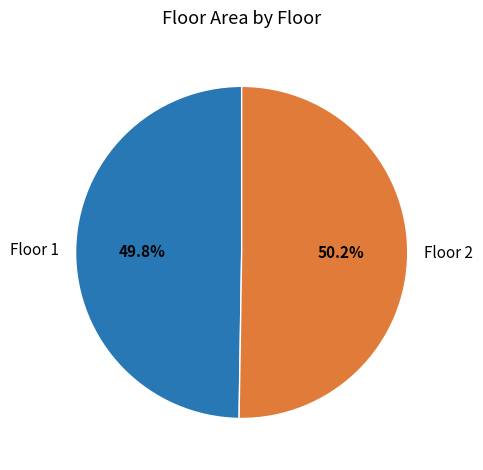

What portion of the pie excludes Floor 2?

49.8%